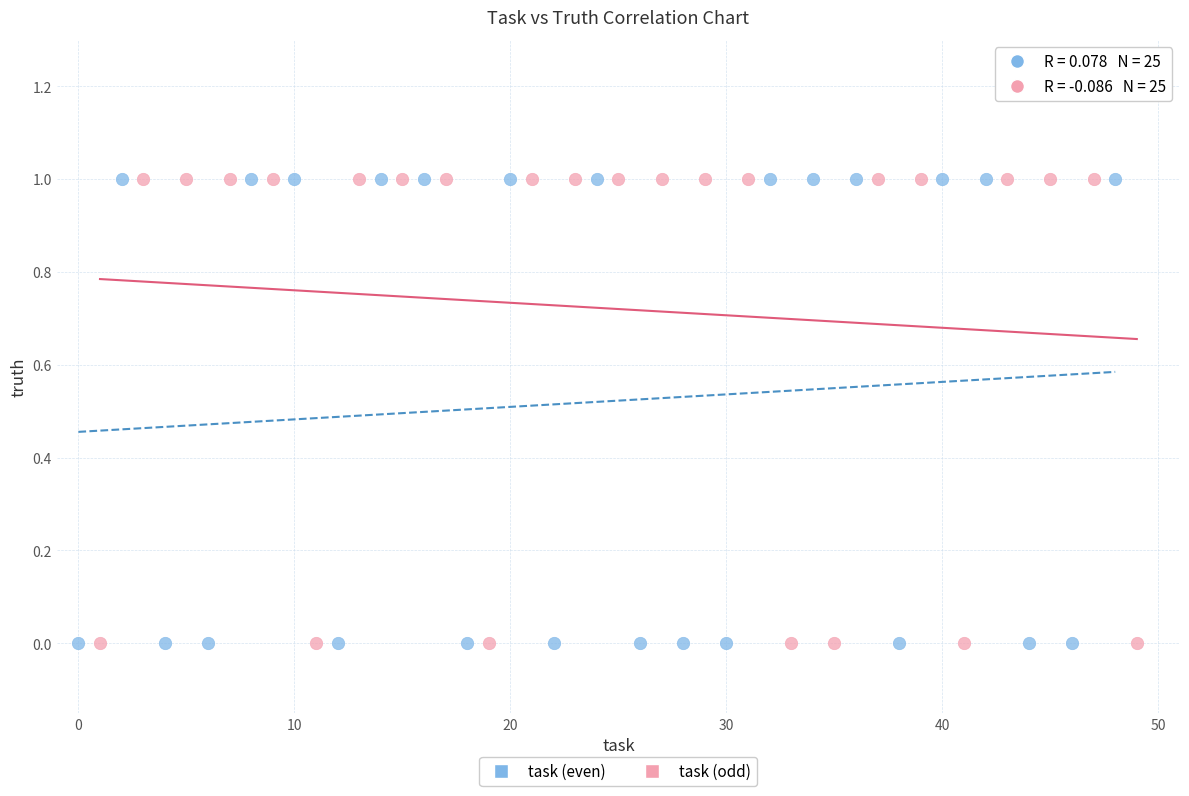

What are all the series names shown in the legend?

task (even), task (odd)